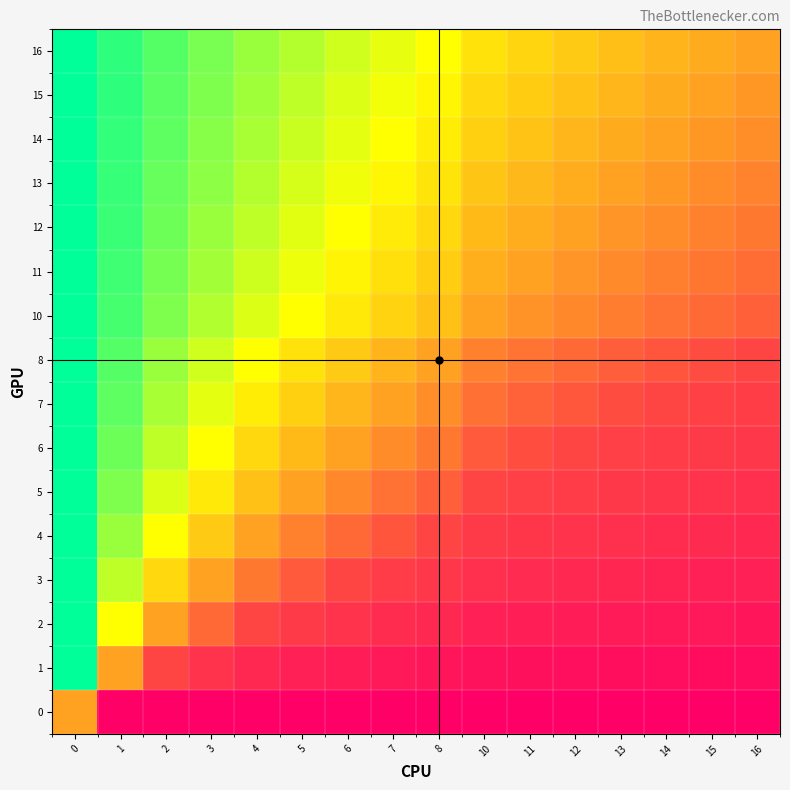

What is the spread (max minus min) of values at 1?

0.9